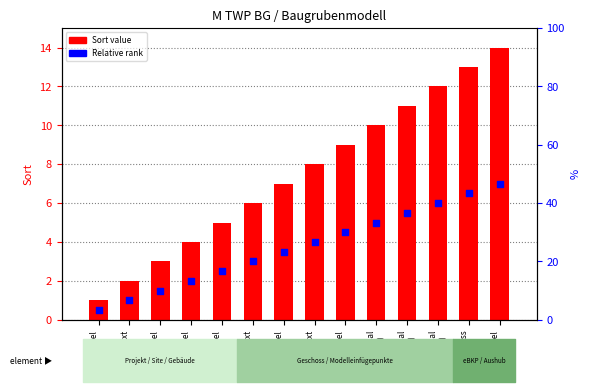

At which category is the sum across all series the highest?

IfcLabel
(14)